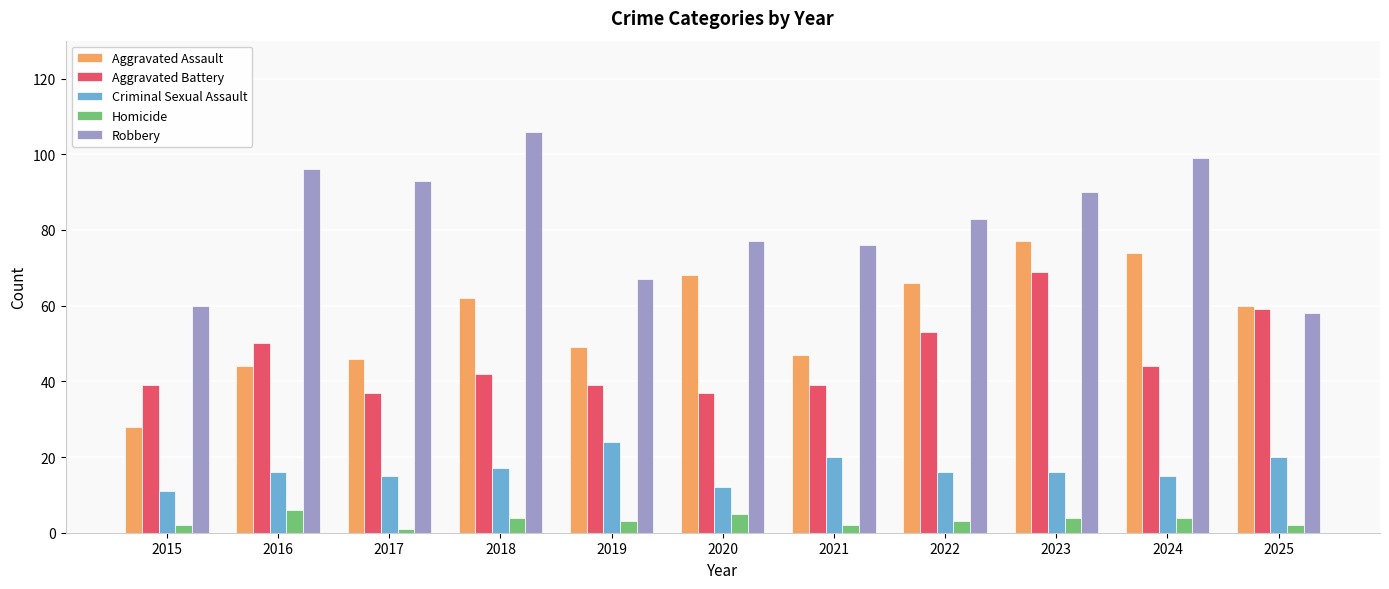

At which label is Robbery closest to 82?

2022